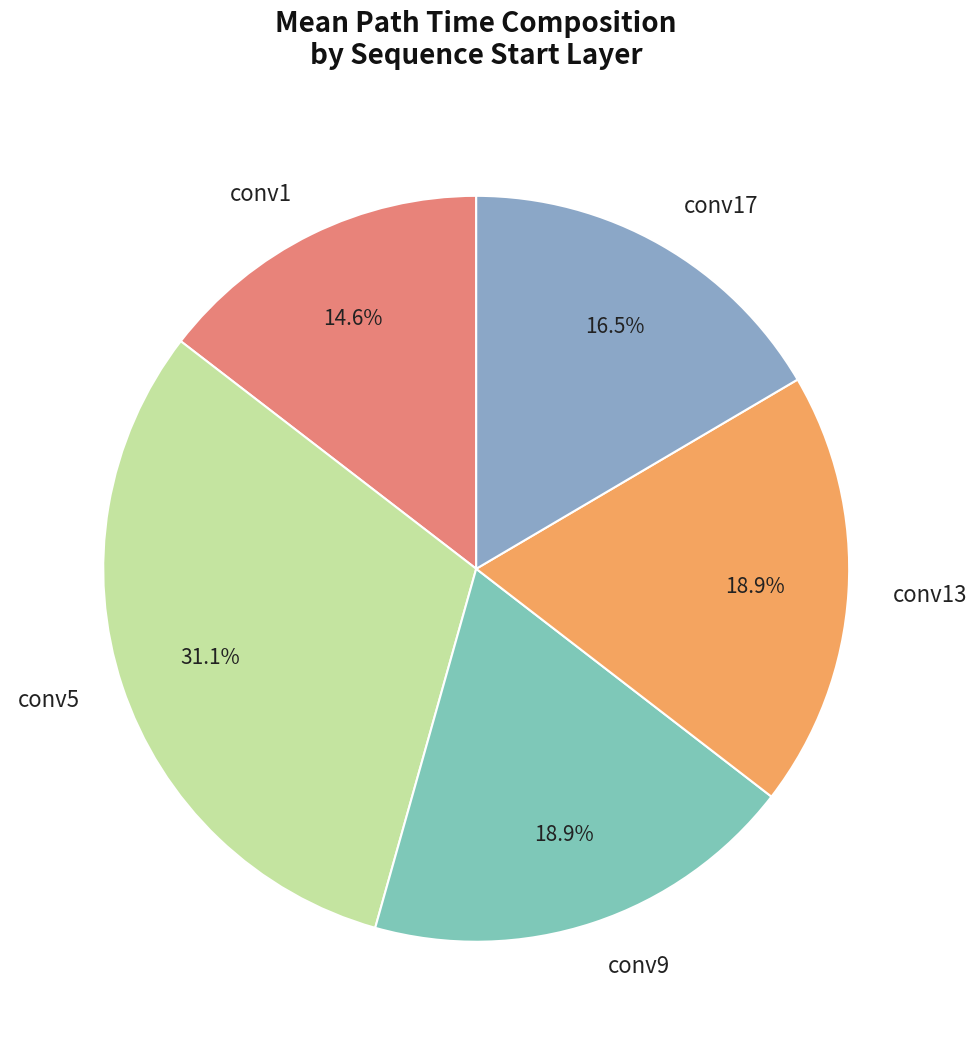

What is the largest slice in the pie chart?

conv5